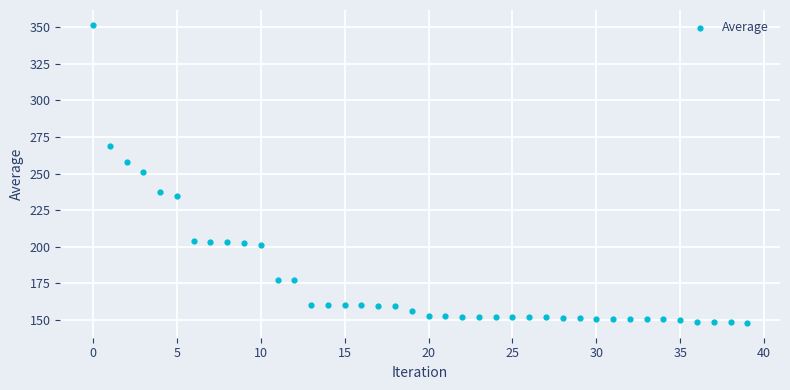

What is the range of Y values (max minus min)?

203.3